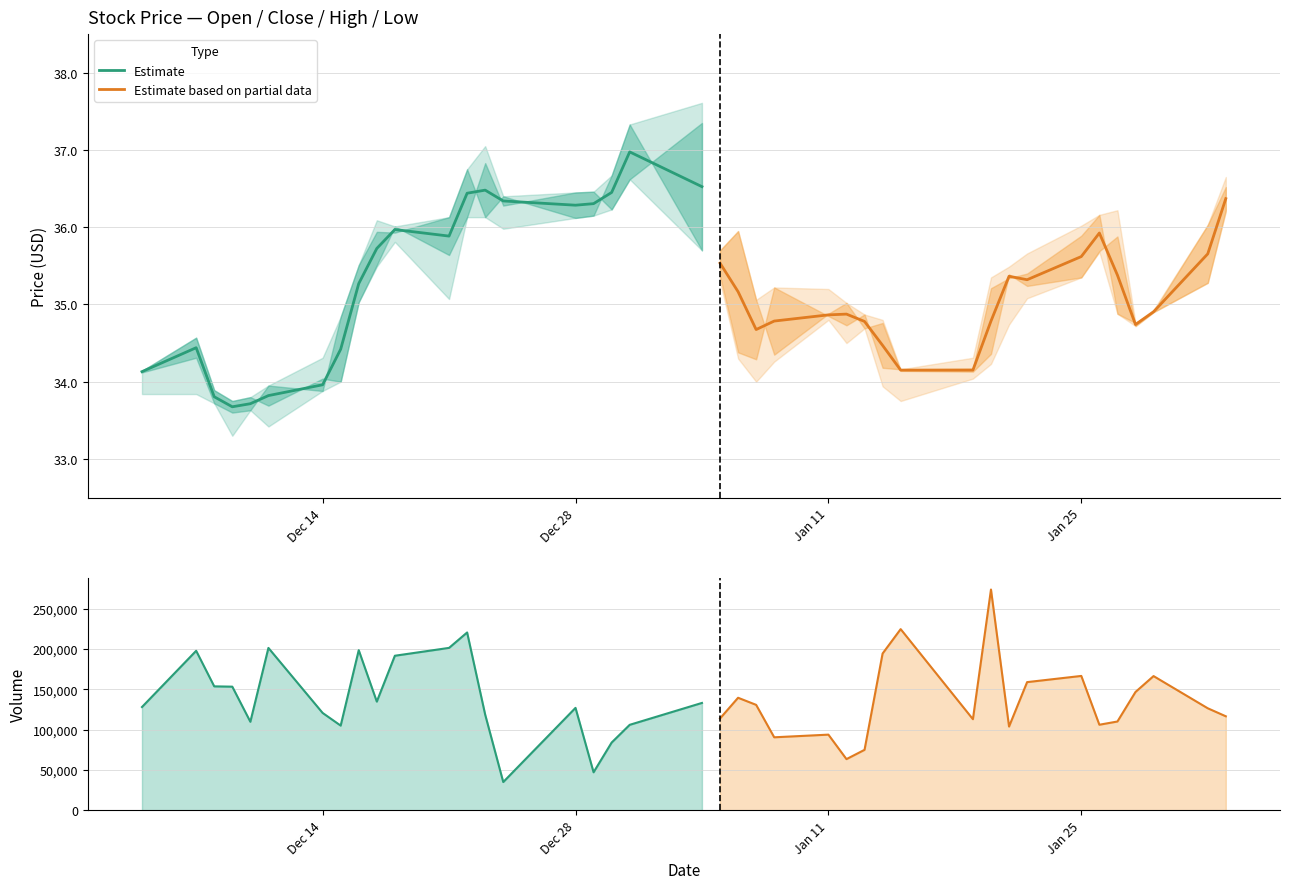

Which series has the largest total across all categories?

Estimate